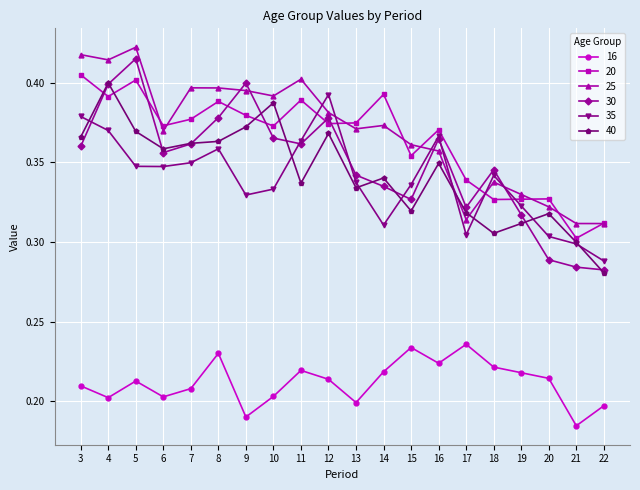

What is the difference between the 25 values at 20 and 5?

0.1